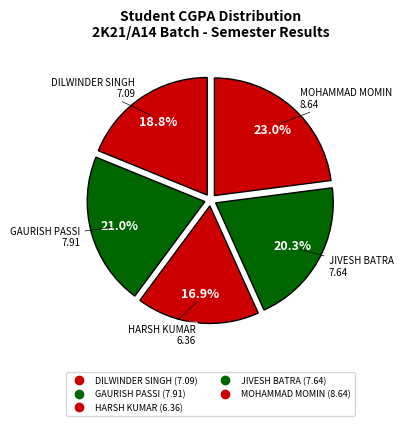

The JIVESH BATRA slice represents 20% of the pie. True or false?

True